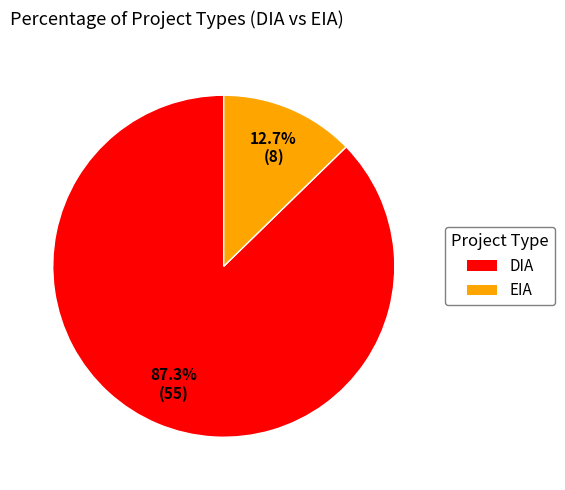

Count the number of slices in the pie.

2